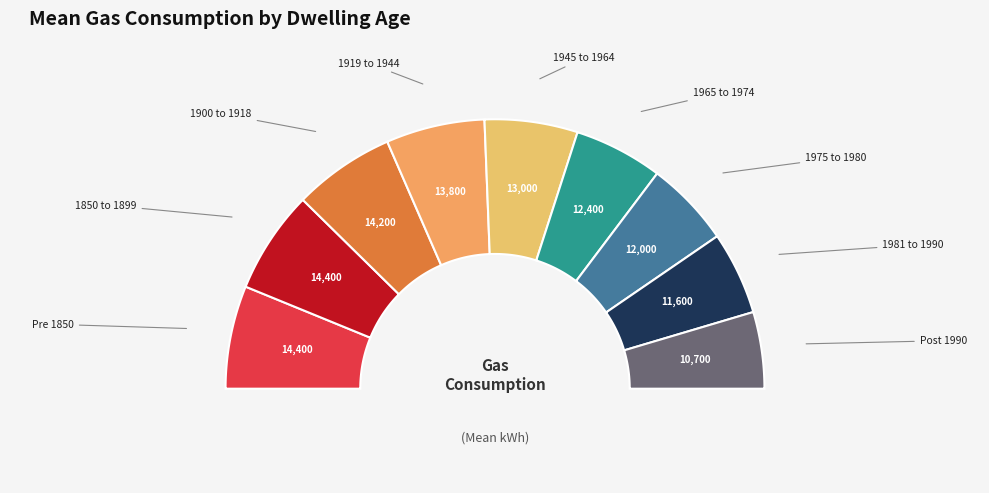

What is the ratio of the value at Post 1990 to the value at Pre 1850?

0.7